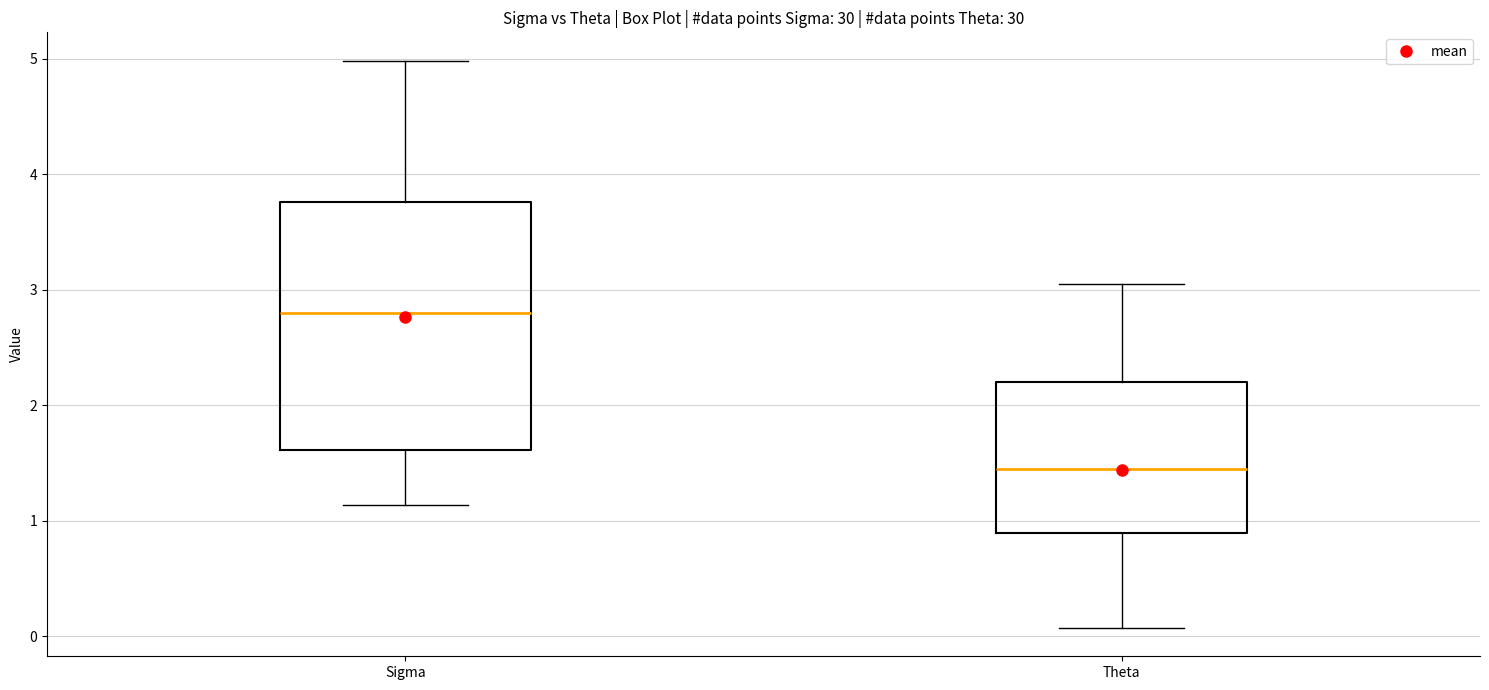

Reading left to right, transcribe this box plot: for each box, give where its median line is, the range the box spans, and where its two whiskers end, as read against the y-axis. The values are not printed on the chart, so give them approximately, as read against the axis.

Sigma: median 2.8, box 1.6 to 3.8, whiskers 1.1 to 5.0
Theta: median 1.4, box 0.9 to 2.2, whiskers 0.1 to 3.0